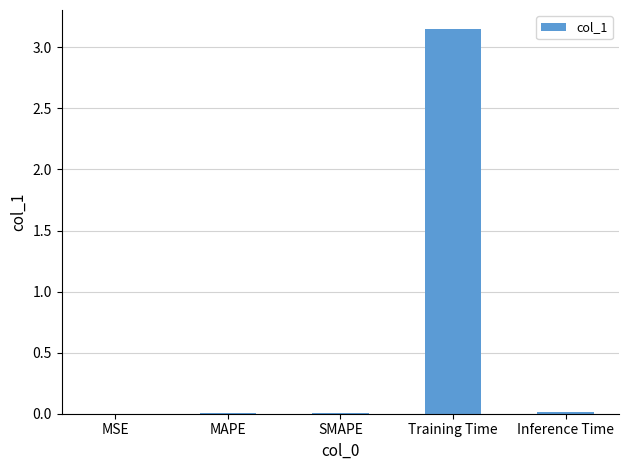

Does the chart contain stacked bars?

No